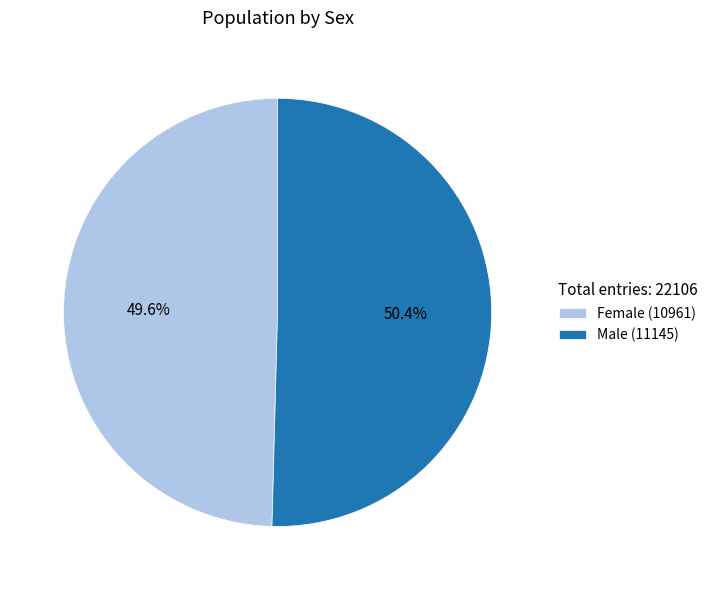

Is there any slice that represents more than half of the pie?

Yes